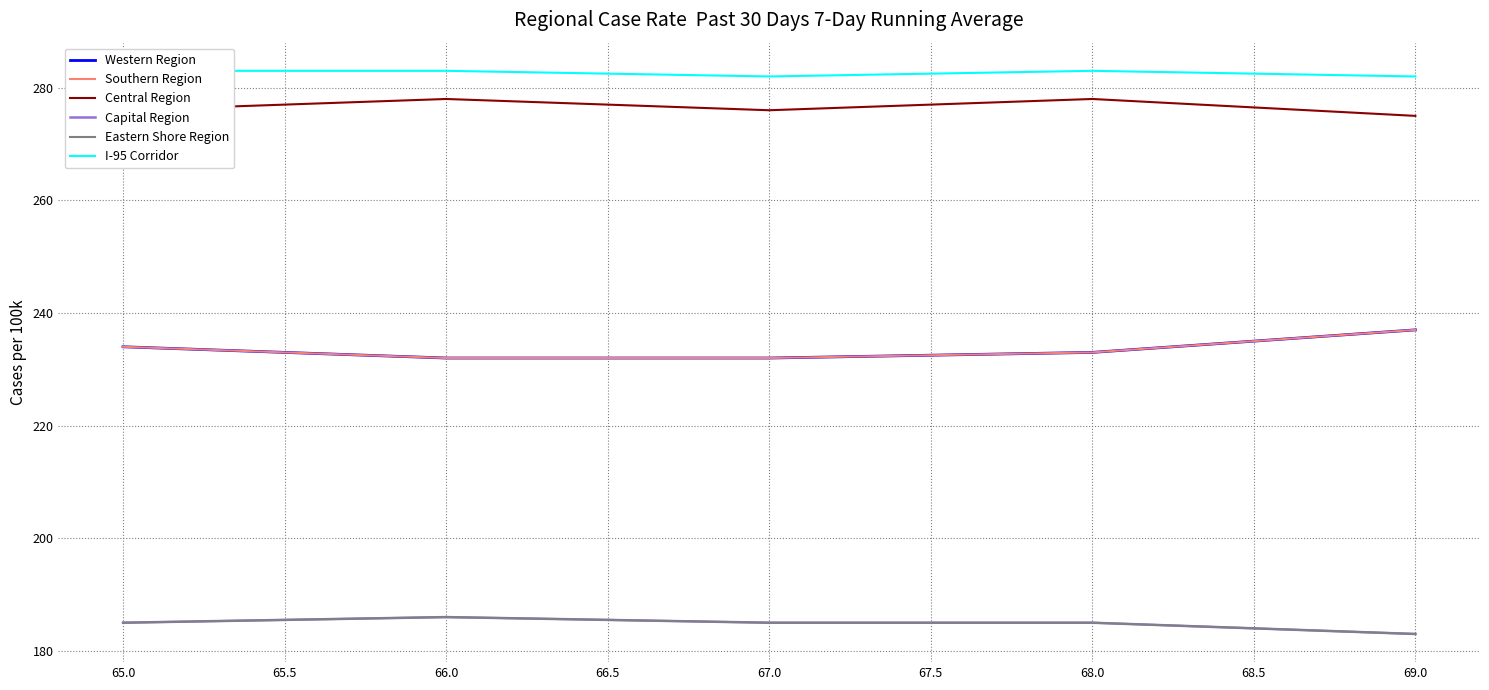

What is the spread (max minus min) of values at 66.0?

97